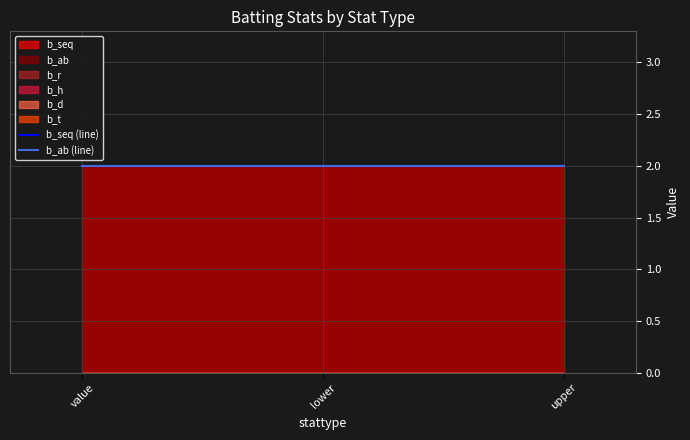

Rank the categories by b_h value from highest to lowest.

value, lower, upper